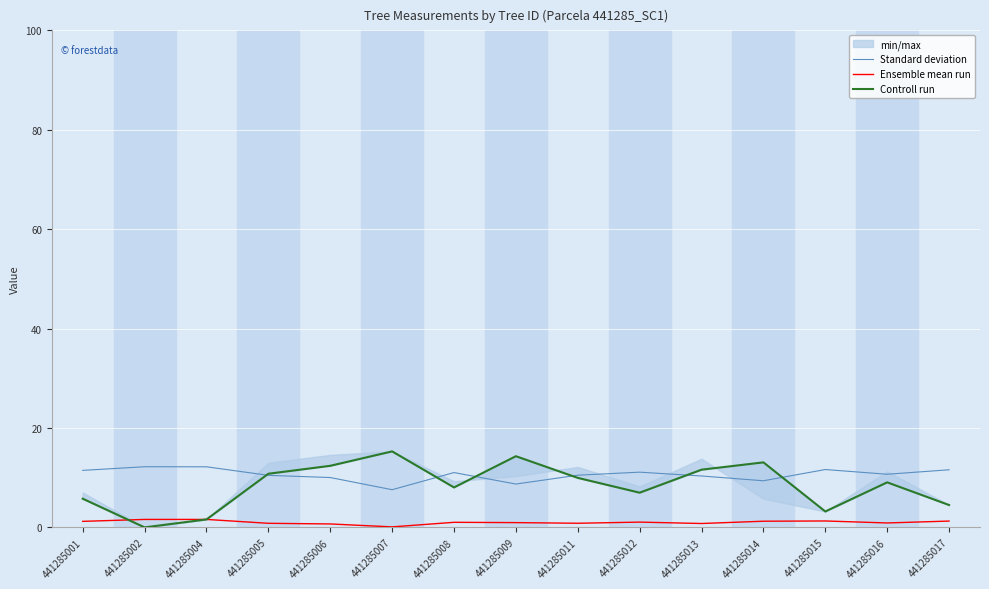

How many times do Controll run and Ensemble mean run cross each other?

1